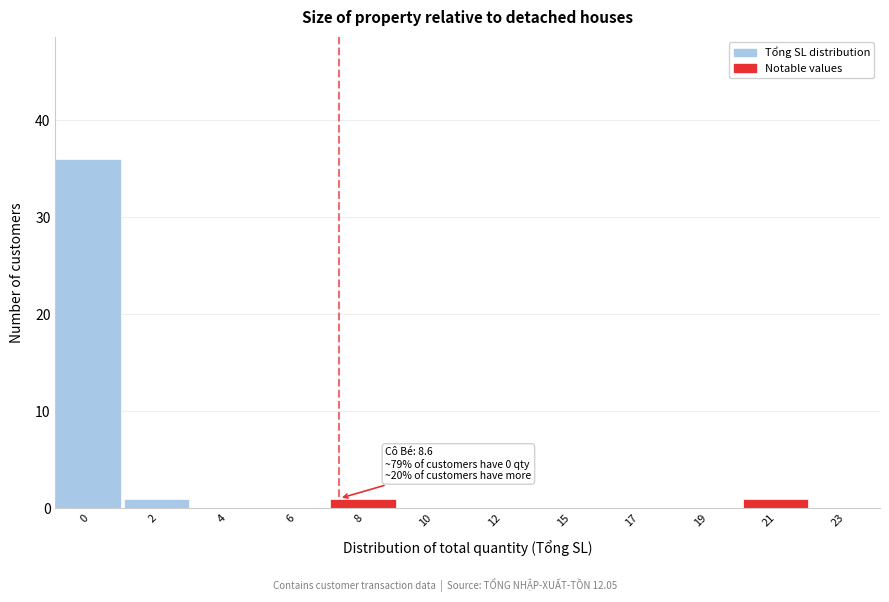

Reading left to right, list all the values displayed in this chart.

0=36	2=1	4=0	6=0	8=1	10=0	12=0	15=0	17=0	19=0	21=1	23=0